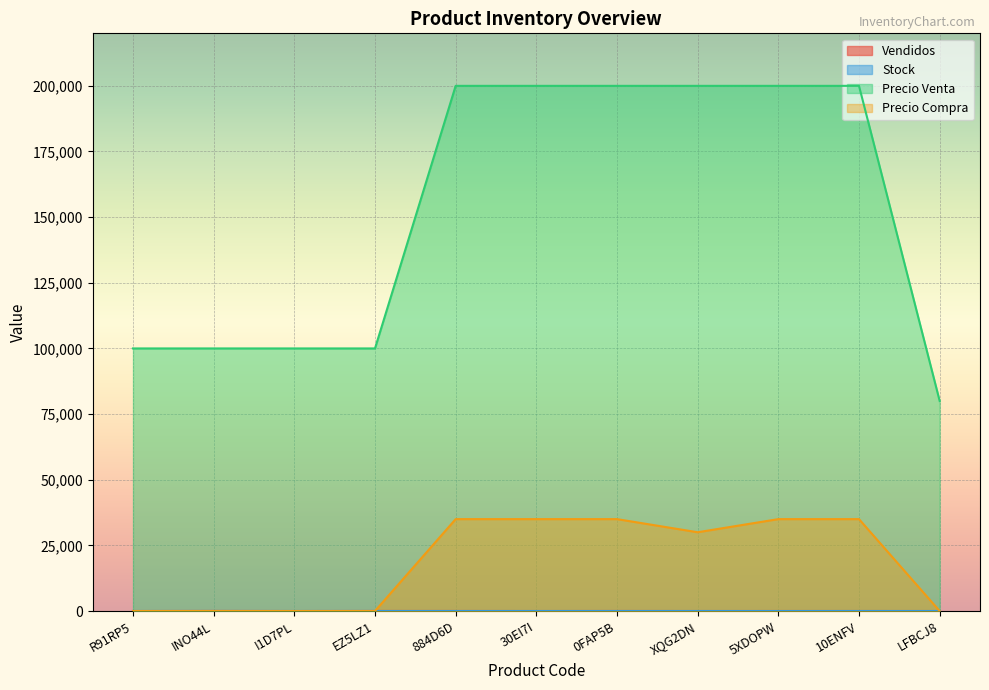

What is the label of the 6th point from the right?

30EI7I